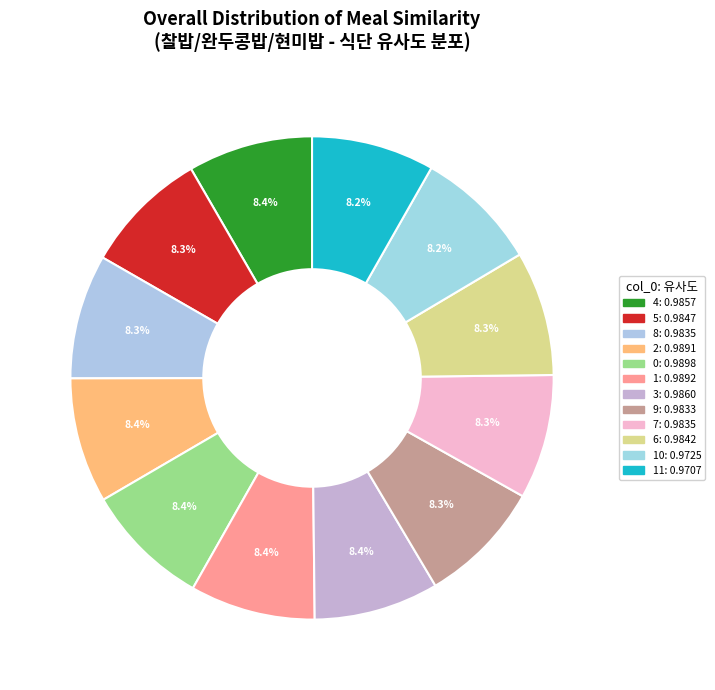

Count the number of slices in the pie.

12